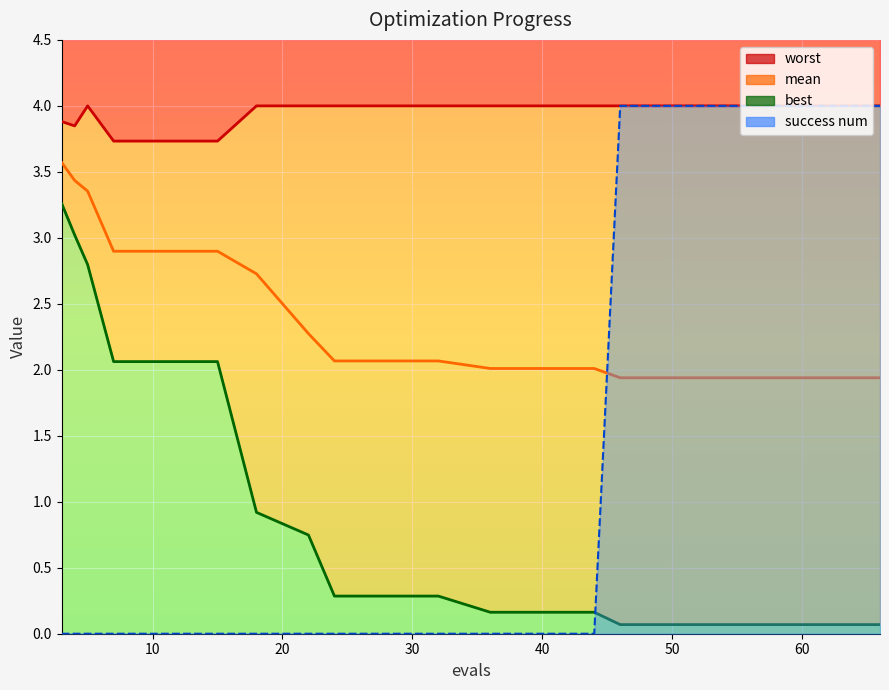

True or false: best and worst cross at least once.

False